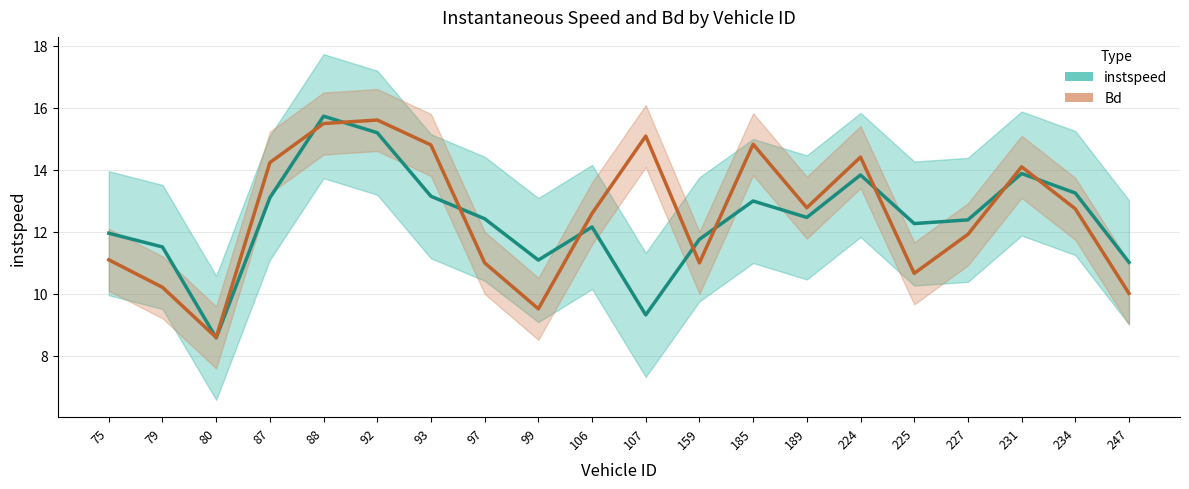

Is the value of instspeed at 247 greater than the value of Bd at 97?

Yes